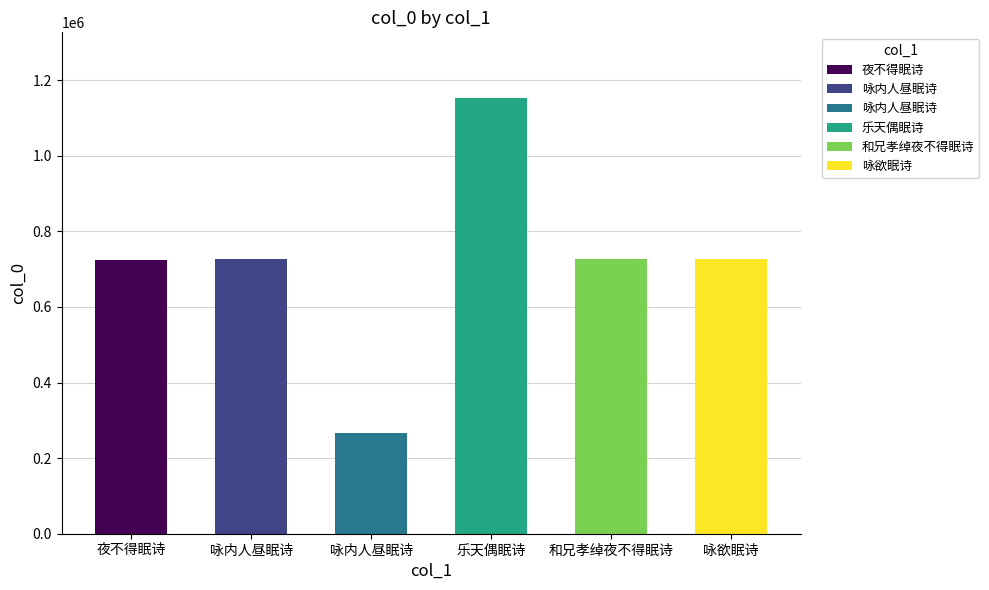

What is the maximum value shown in the chart?

1153695